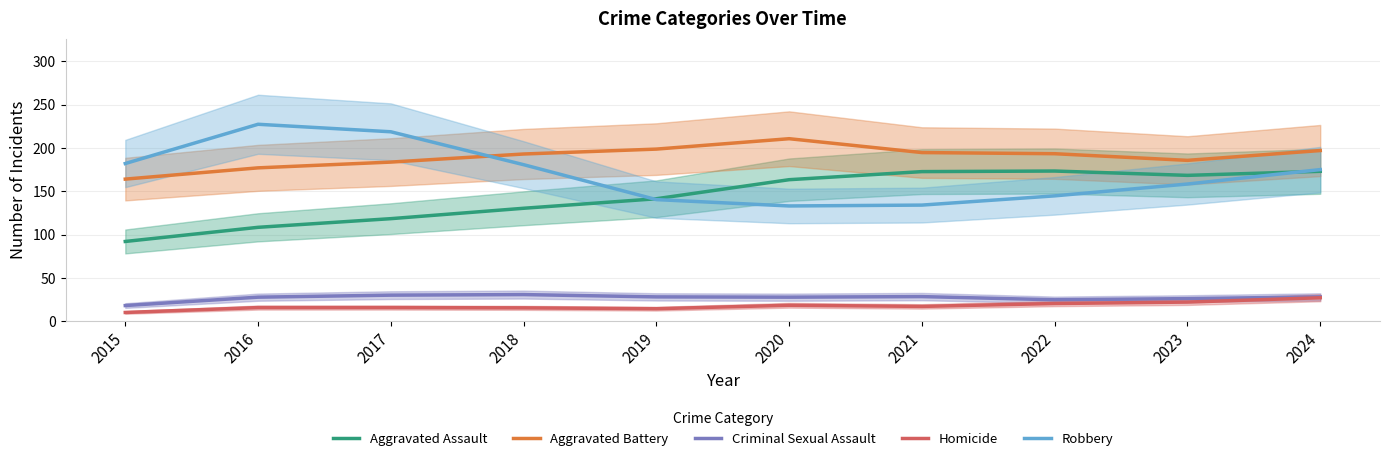

How many interior local valleys does the Aggravated Assault series have?

1